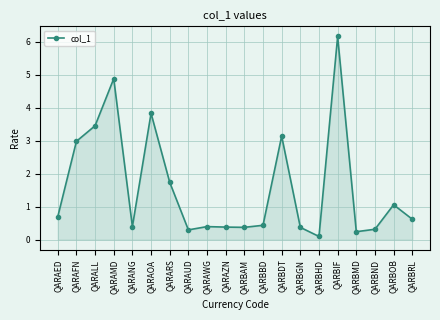

Where is the data nearest to the value 3?

QARAFN